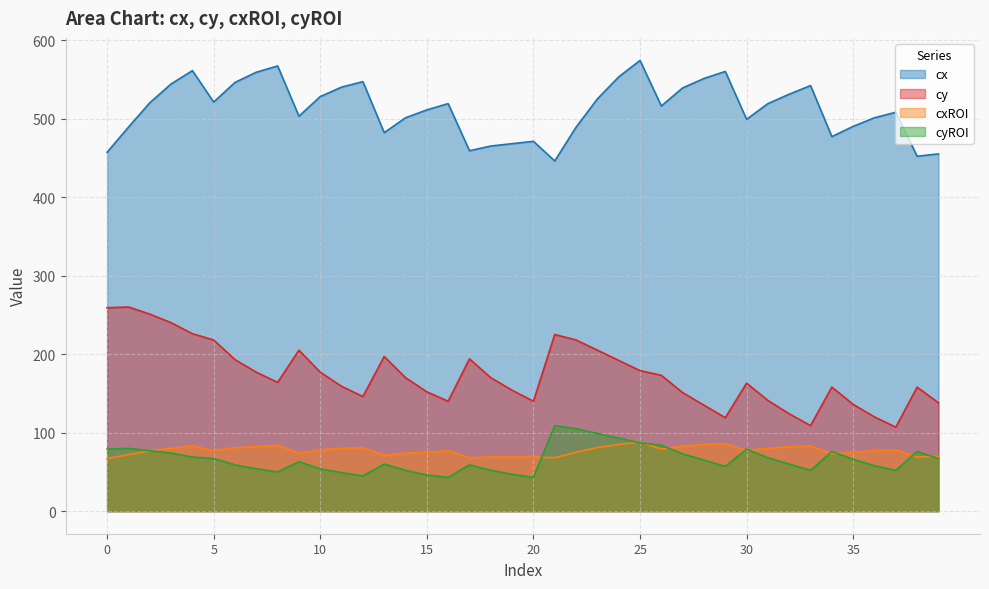

Rank the categories by cx value from highest to lowest.

25, 8, 4, 29, 7, 24, 28, 12, 6, 3, 33, 11, 27, 32, 10, 23, 5, 2, 16, 31, 26, 15, 37, 9, 14, 36, 30, 35, 1, 22, 13, 34, 20, 19, 18, 17, 0, 39, 38, 21